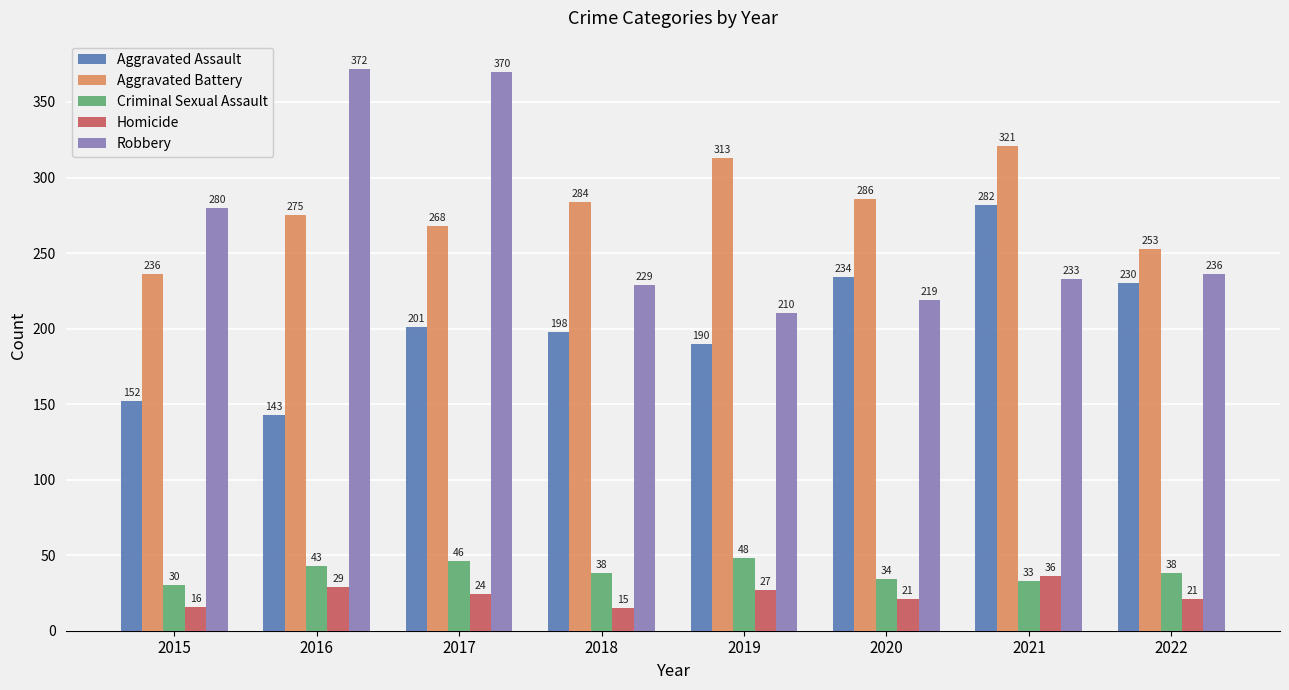

What is the difference between the Aggravated Battery values at 2017 and 2016?

7